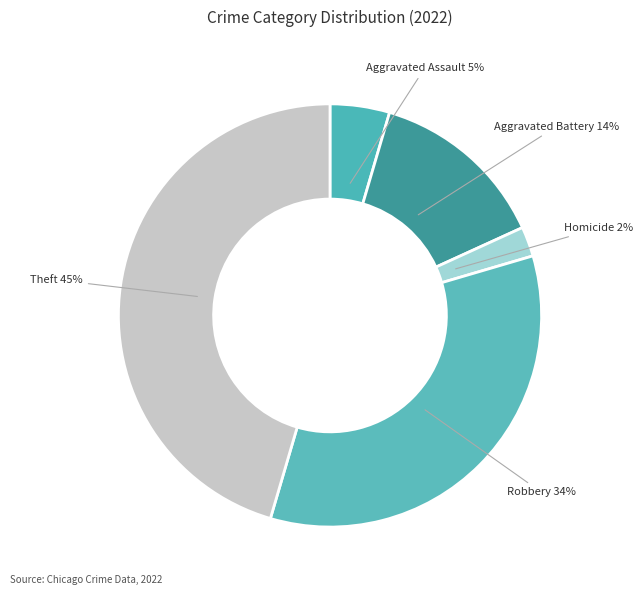

How many segments does this pie chart have?

5